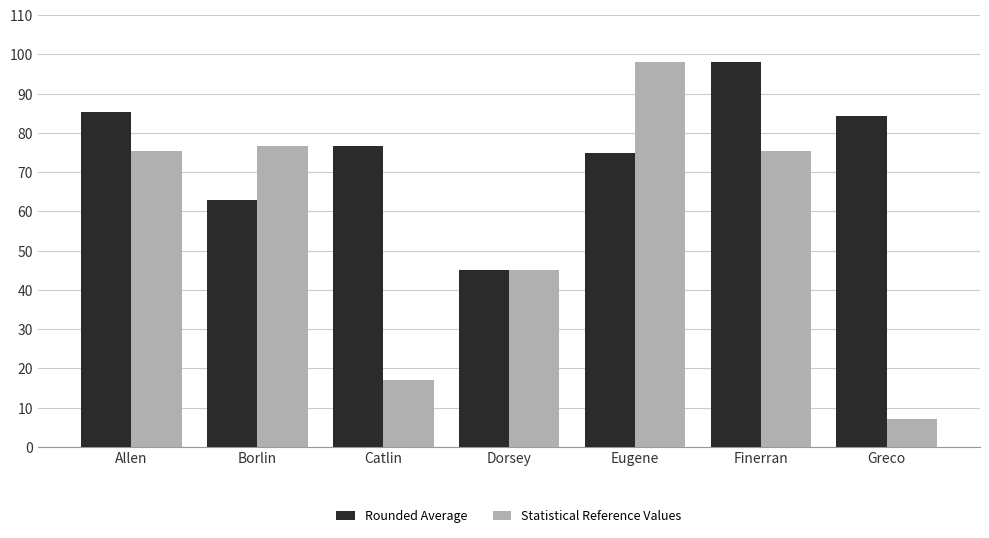

The Statistical Reference Values series shows 101.5 at Borlin. True or false?

False